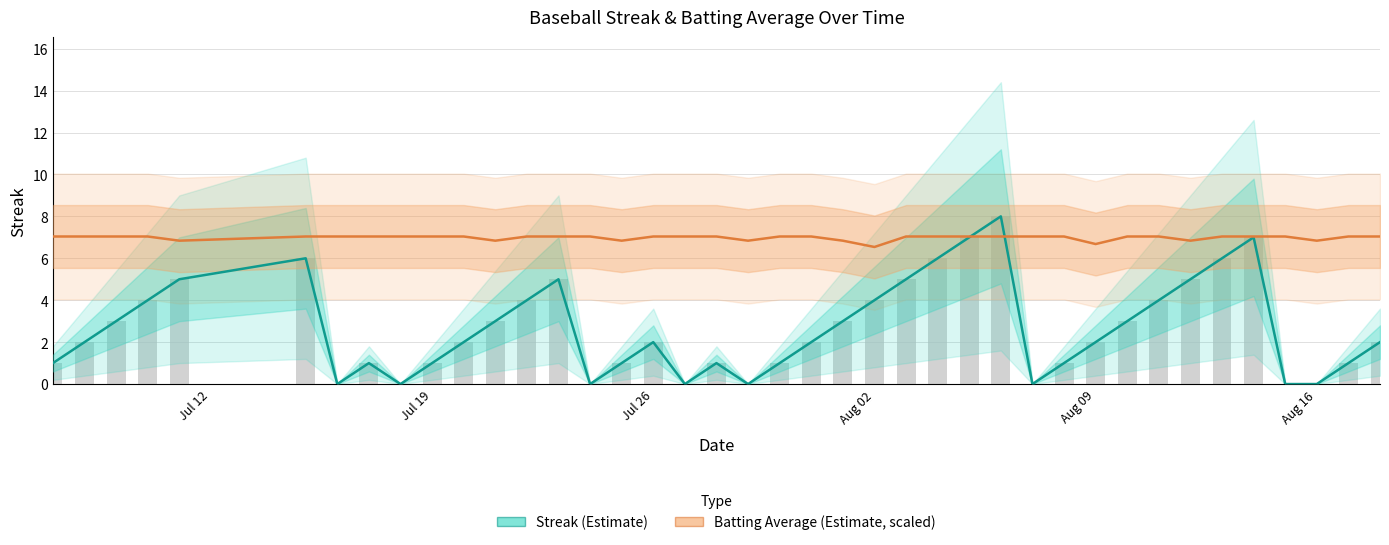

Is the value of Batting Average (scaled) at 12 greater than the value of Streak (Estimate) at 9?

Yes